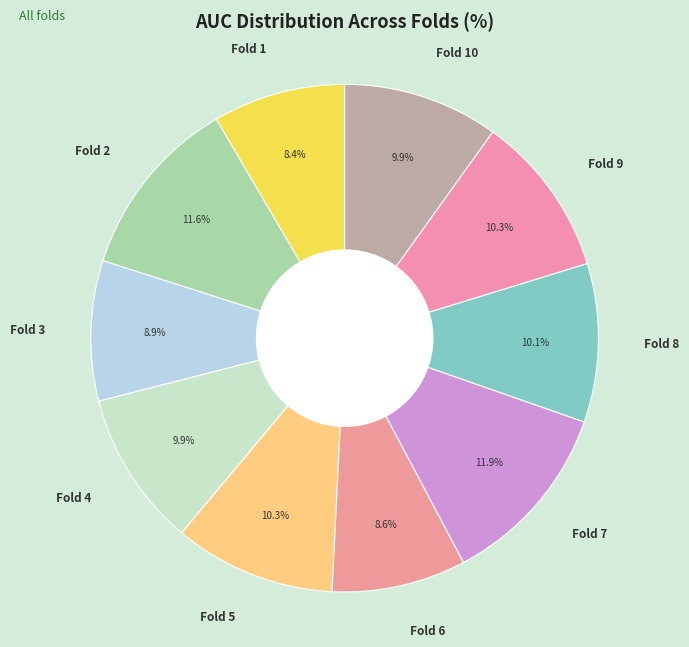

How many slices are in this pie chart?

10